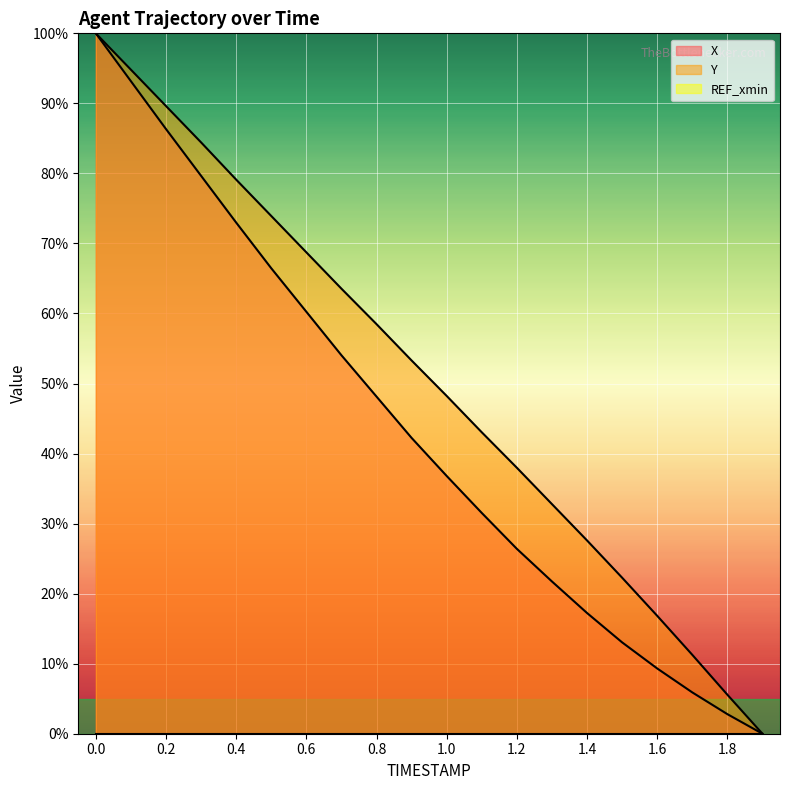

True or false: X and Y cross at least once.

False